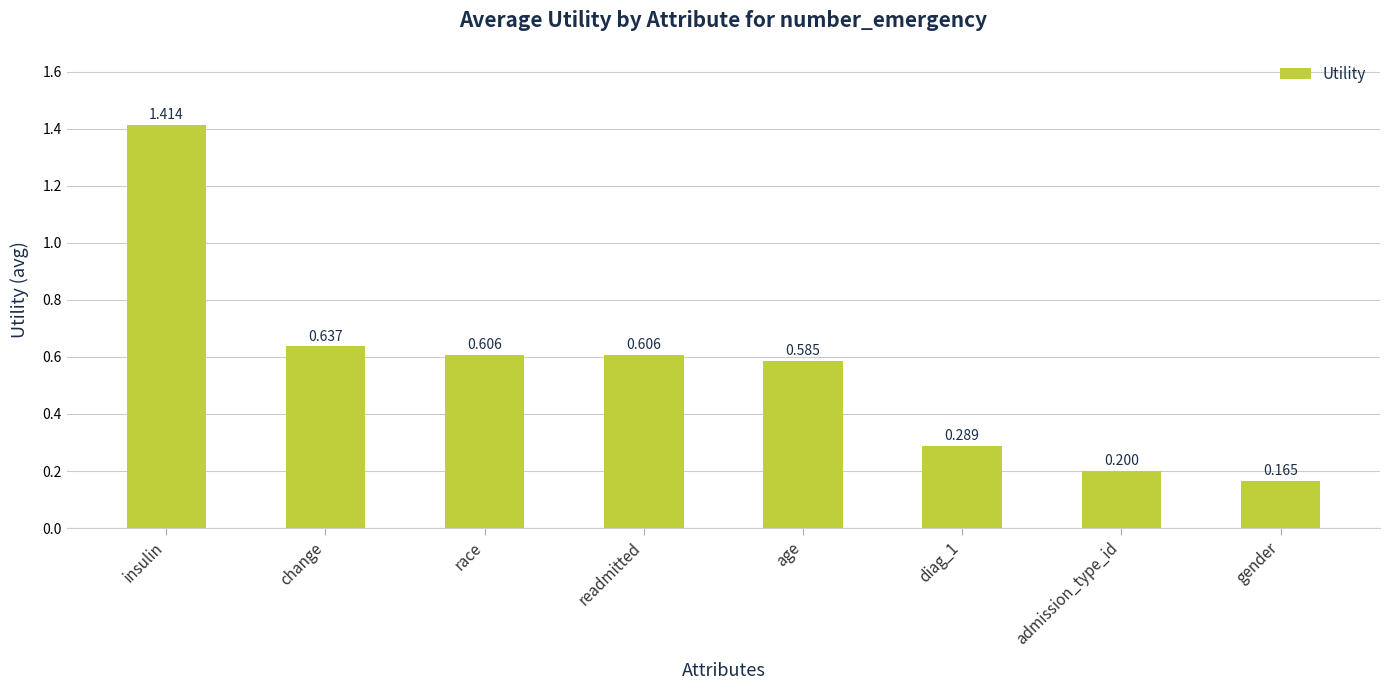

Which label corresponds to the largest value in the chart?

insulin